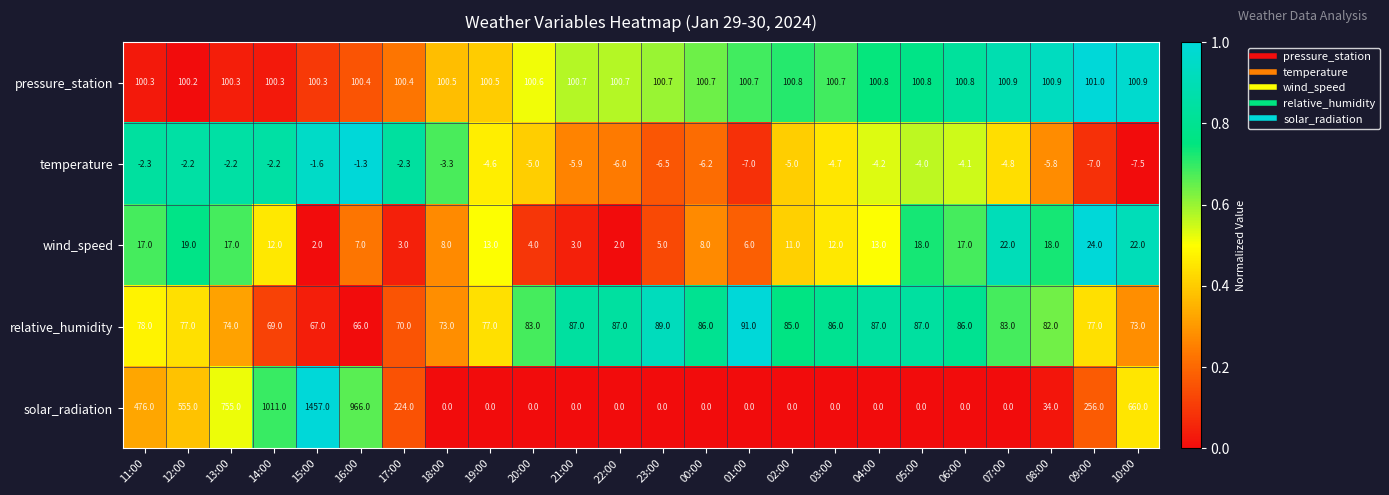

How many data points does each series have?

24